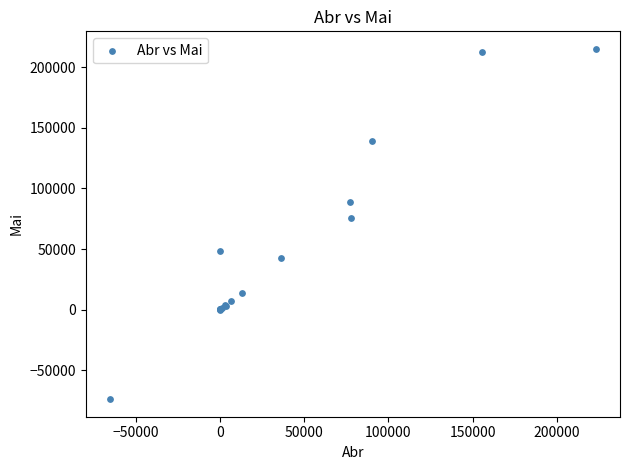

What Y value in the scatter plot is closest to 70640?

75250